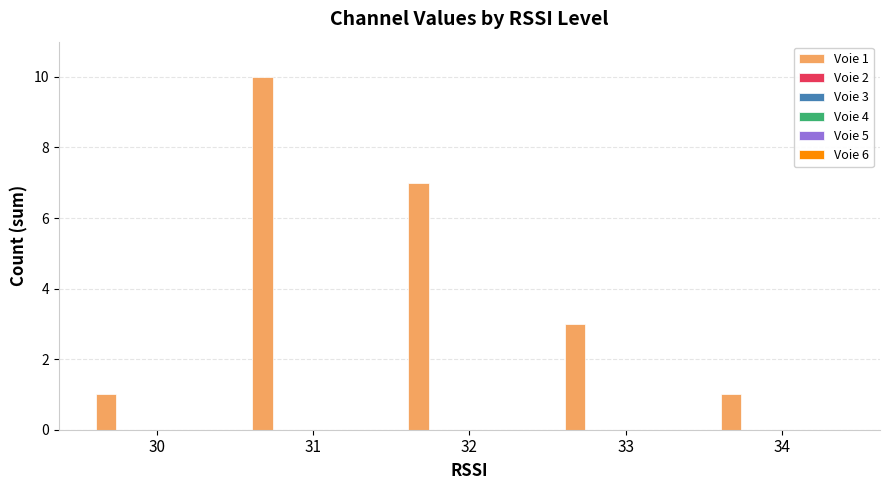

What is the sum of all values?

22